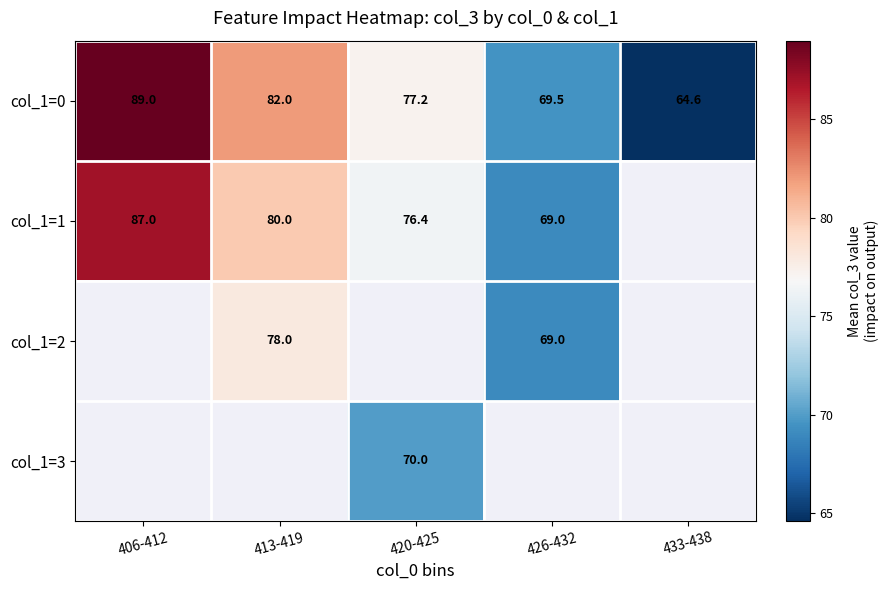

What is the difference between the maximum and minimum values in the col_1=0 series?

24.4